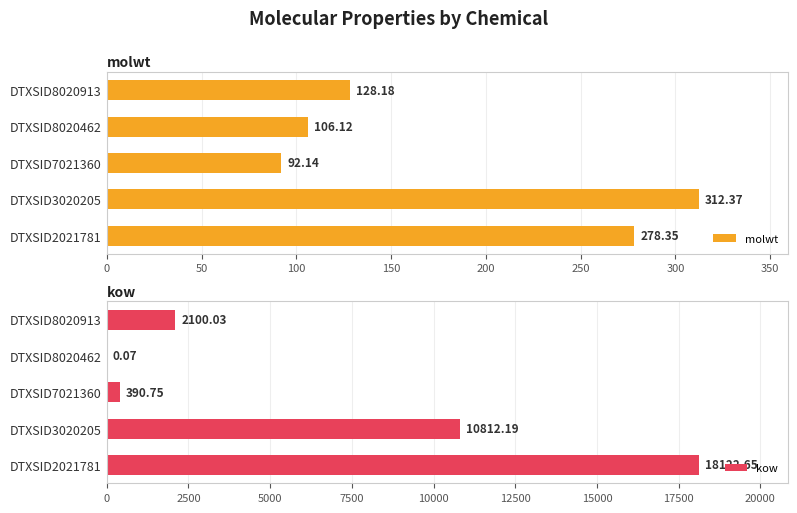

Which series has the largest range (max minus min)?

kow